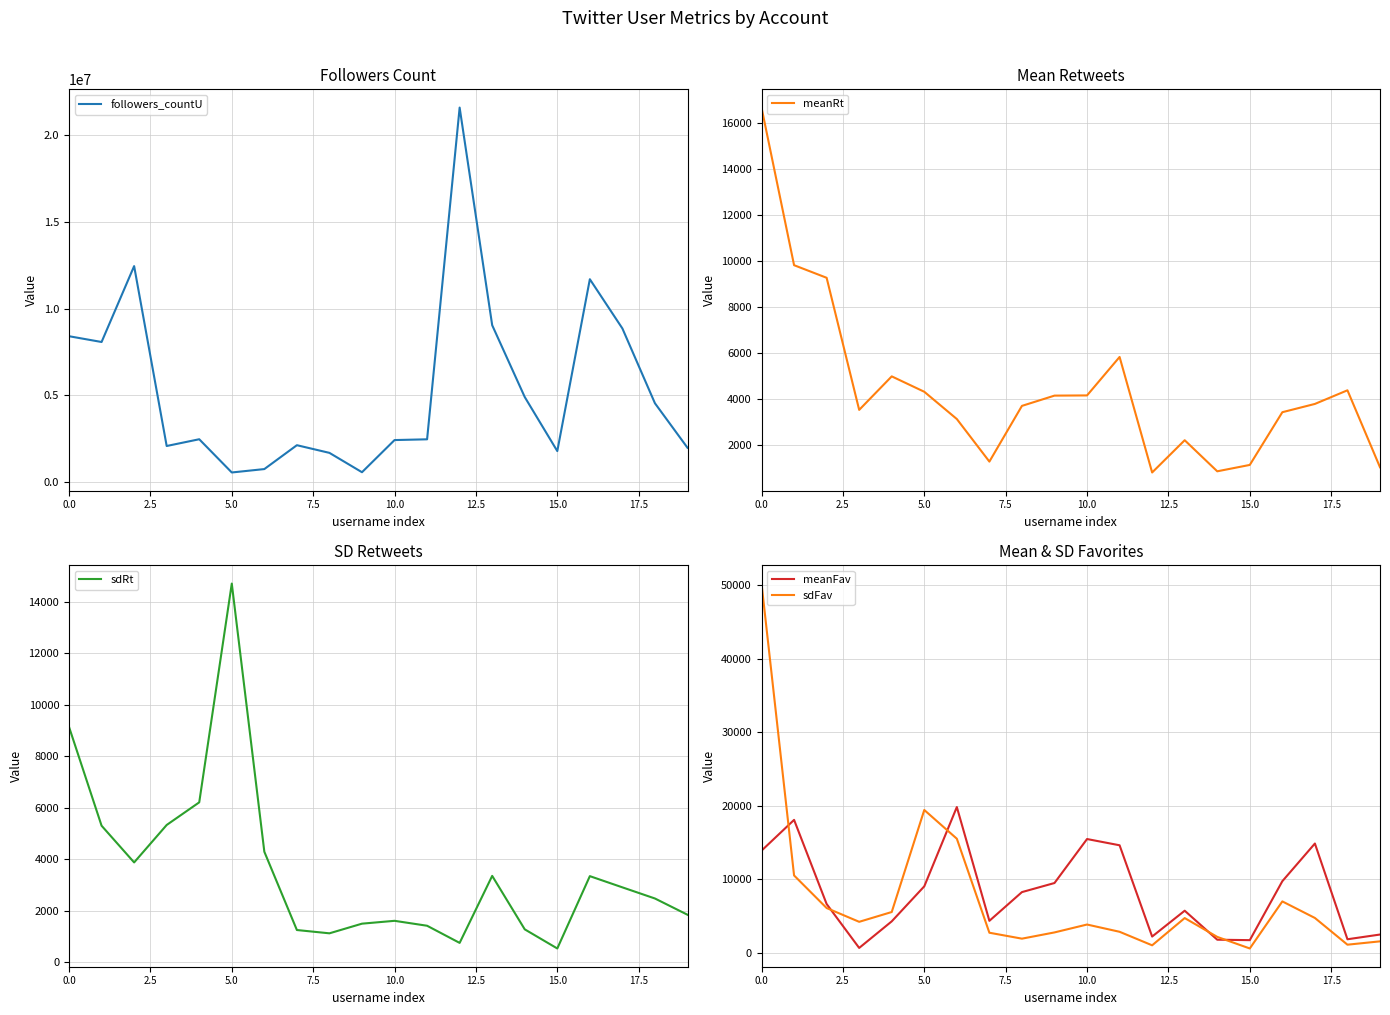

What are all the series names shown in the legend?

followers_countU, meanRt, sdRt, meanFav, sdFav